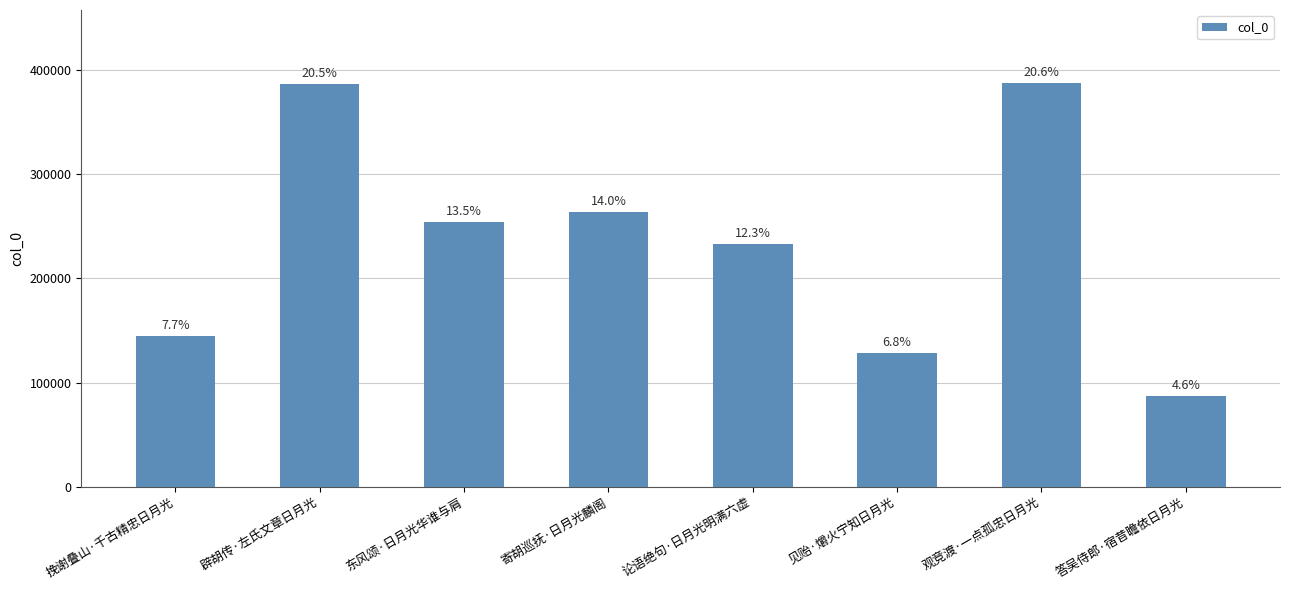

Which category has the lowest value across all series?

答吴侍郎·宿昔瞻依日月光